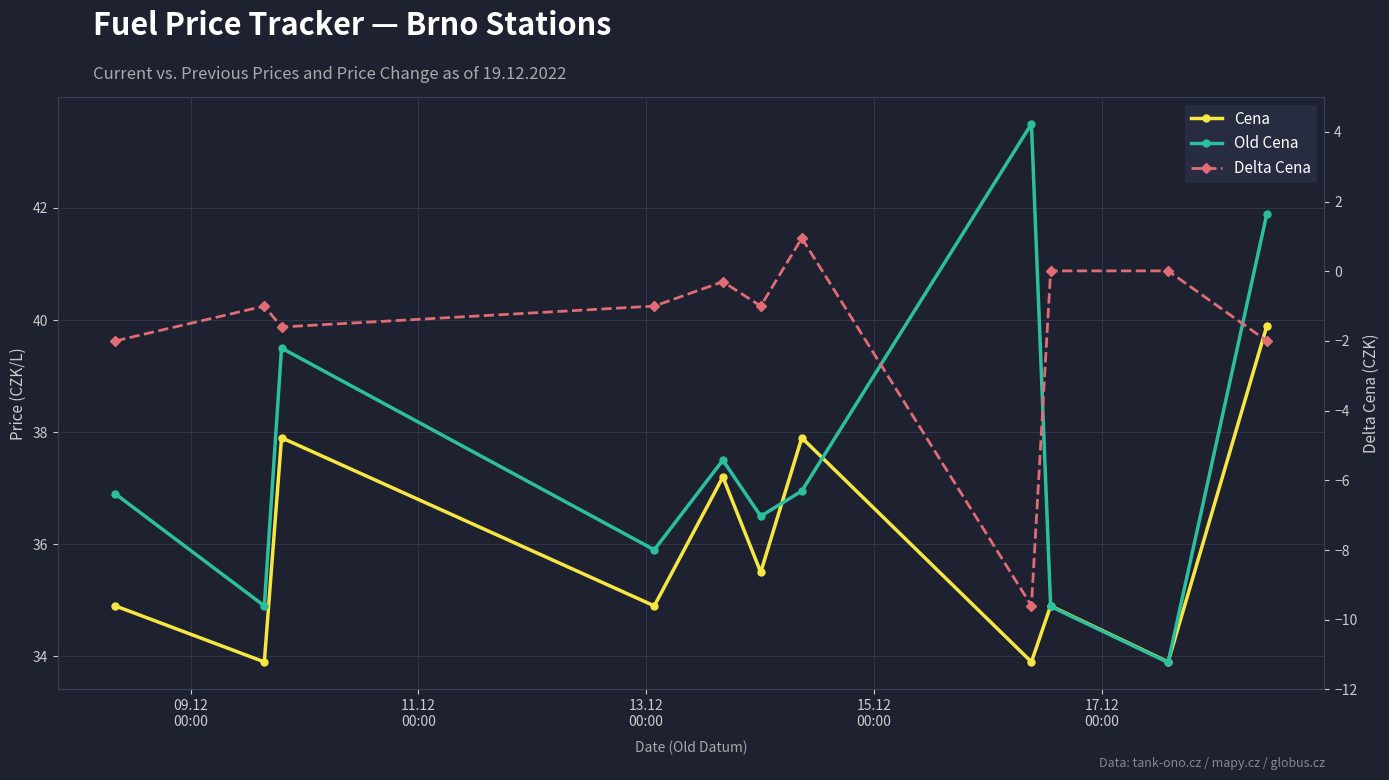

Which series has the largest total across all categories?

Old Cena